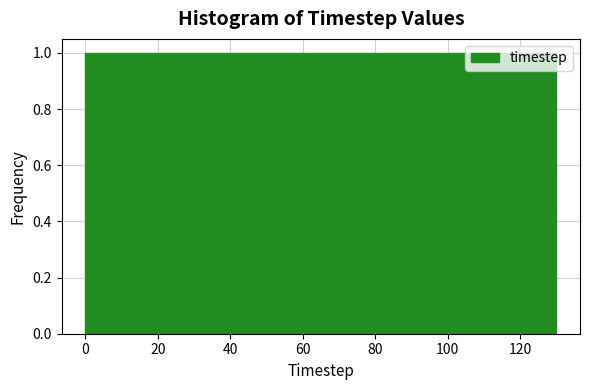

Reading left to right, transcribe this chart: for each bar, give the range it covers on the x-axis and its height. Neither the bar edges nor the heights are printed on the chart, so give them approximately, as read against the axes.

0 to 10: 1
10 to 18: 1
18 to 28: 1
28 to 38: 1
38 to 46: 1
46 to 56: 1
56 to 66: 1
66 to 74: 1
74 to 84: 1
84 to 92: 1
92 to 102: 1
102 to 112: 1
112 to 120: 1
120 to 130: 1